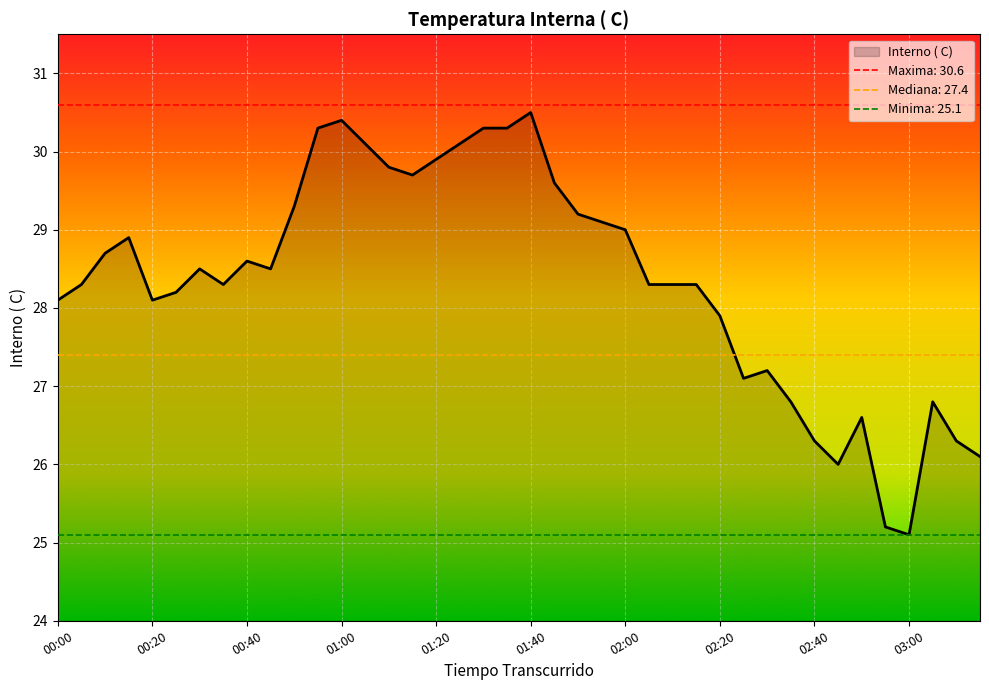

What is the difference between the second highest and second lowest values?

5.2